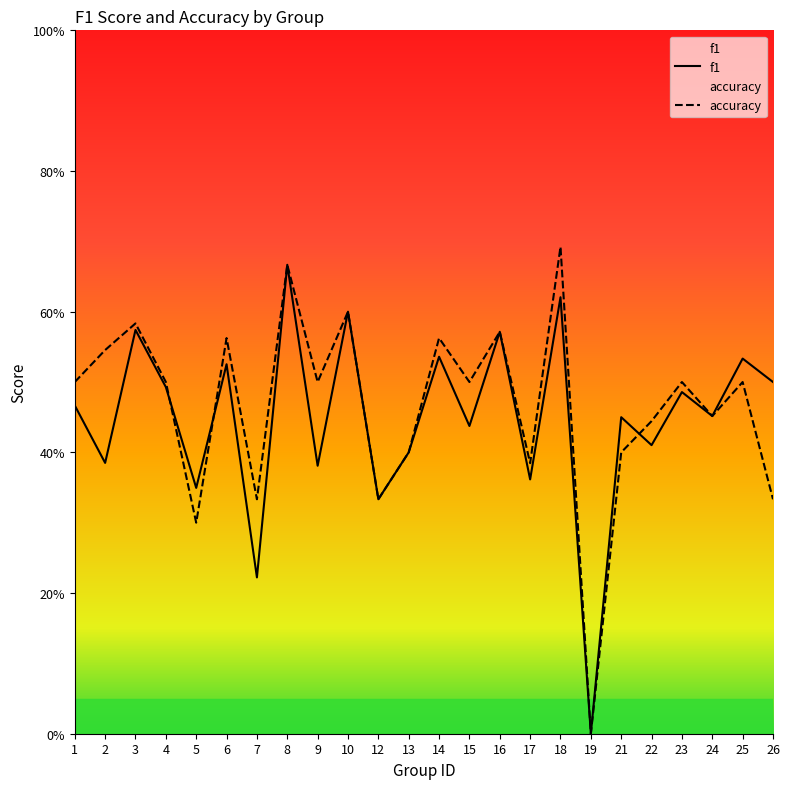

Which series has the widest spread of values?

accuracy